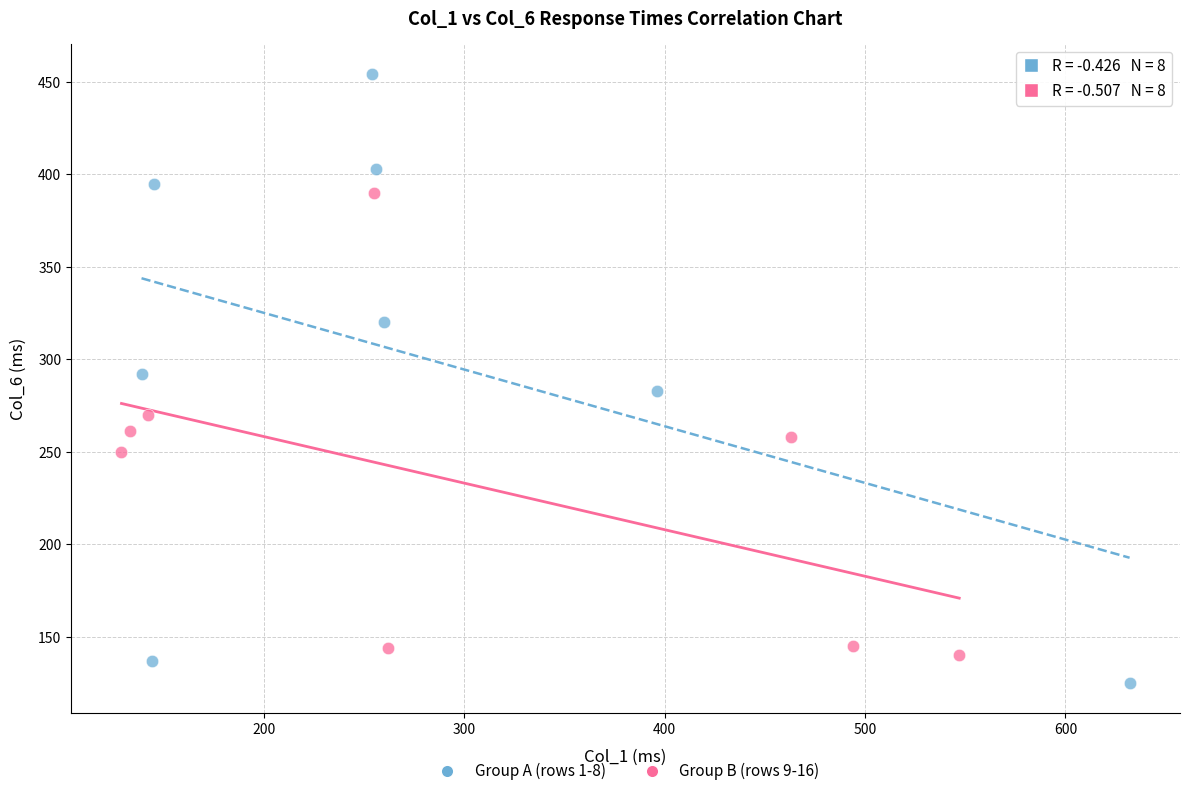

What are all the series names shown in the legend?

Group A (rows 1-8), Group B (rows 9-16)